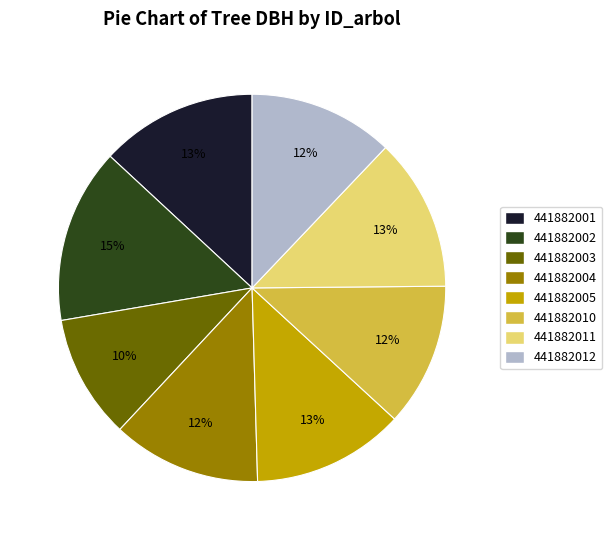

Approximately how many times larger is the value at 441882012 compared to 441882002?

0.8